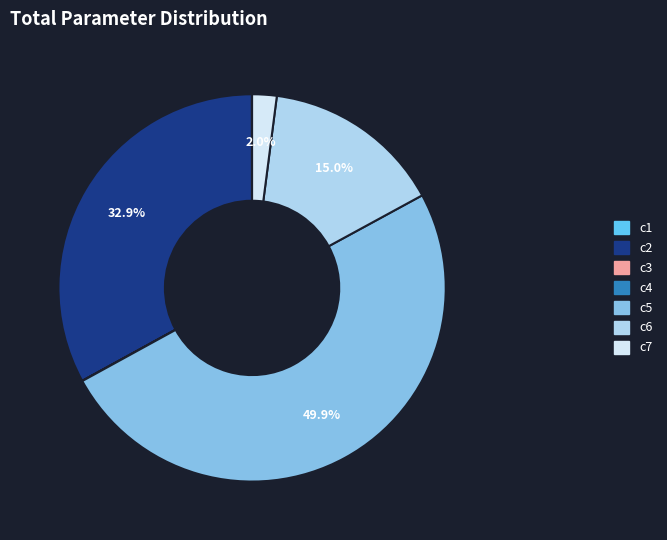

Does c7 represent more than half of the total?

No